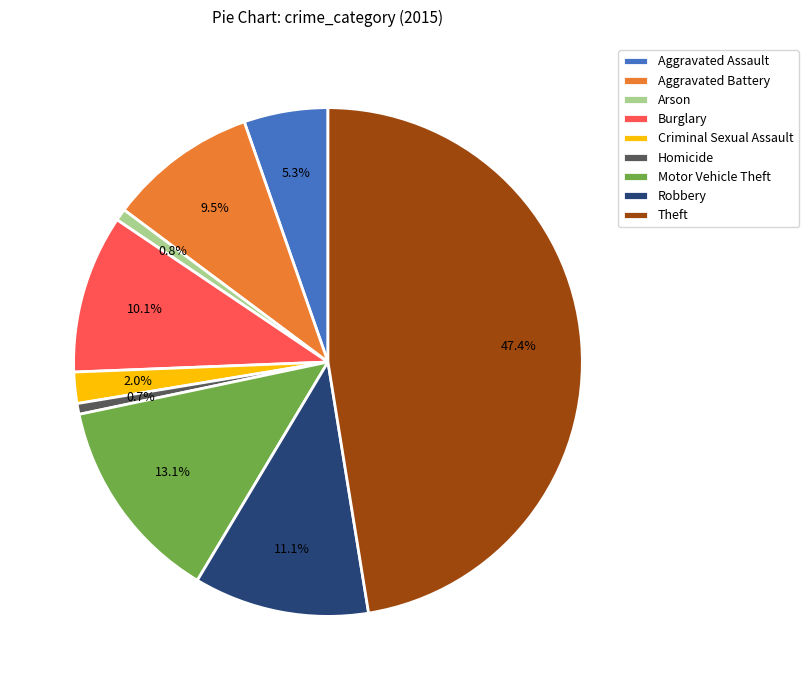

Does Criminal Sexual Assault represent more than half of the total?

No